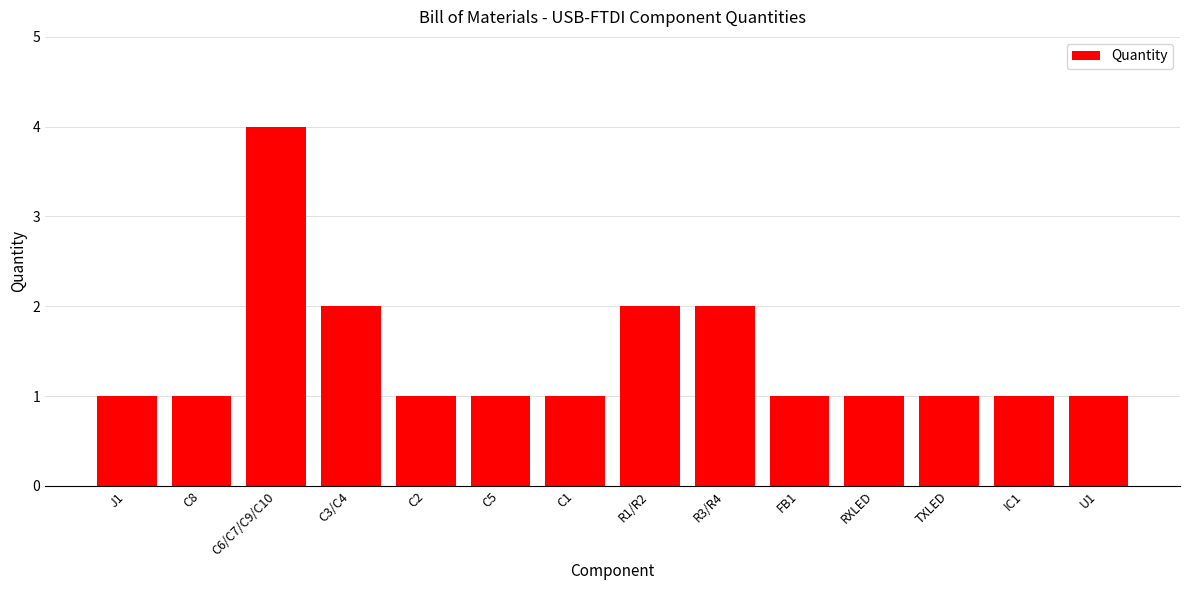

Reading left to right, list all the values displayed in this chart.

J1=1	C8=1	C6/C7/C9/C10=4	C3/C4=2	C2=1	C5=1	C1=1	R1/R2=2	R3/R4=2	FB1=1	RXLED=1	TXLED=1	IC1=1	U1=1